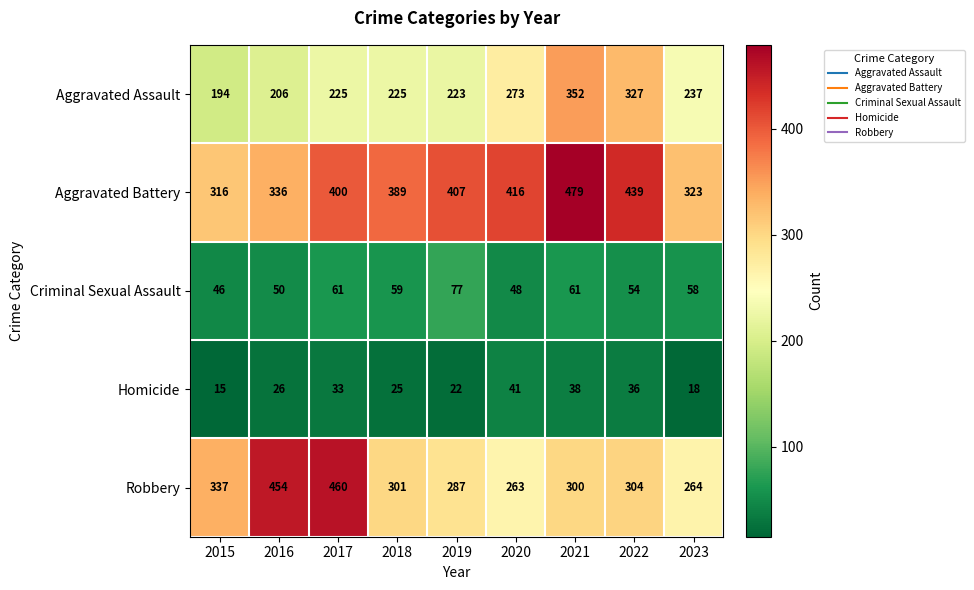

List the labels in order of Homicide value, smallest first.

2015, 2023, 2019, 2018, 2016, 2017, 2022, 2021, 2020